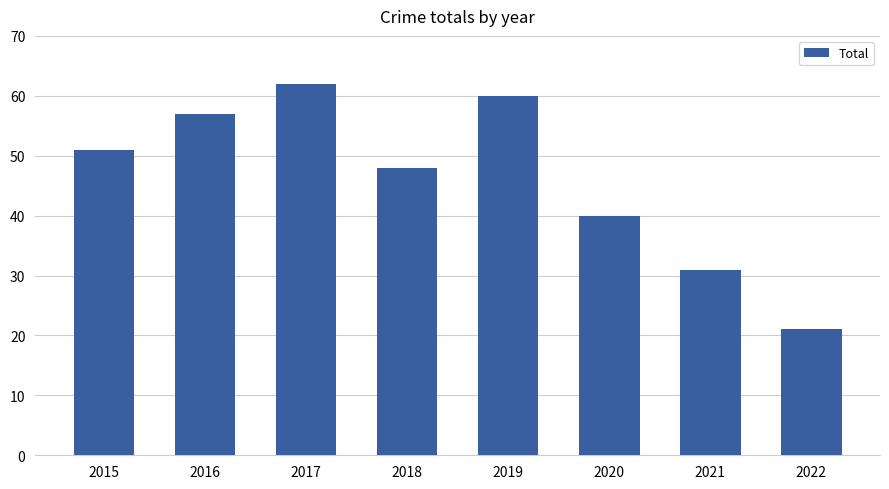

What is the change in value from 2019 to 2021?

-29